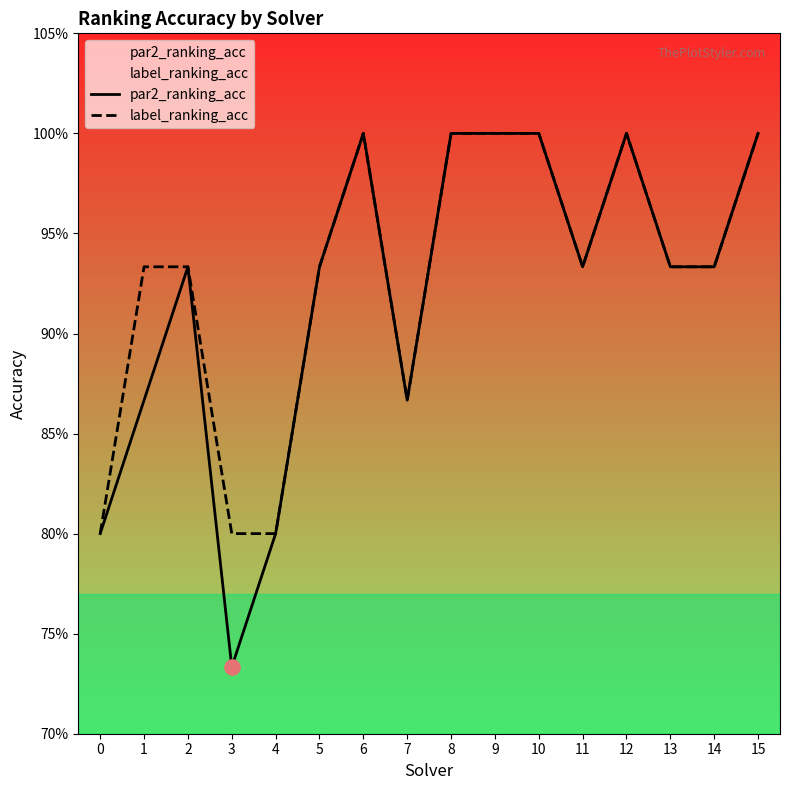

Which series reaches the minimum Y coordinate?

par2_ranking_acc